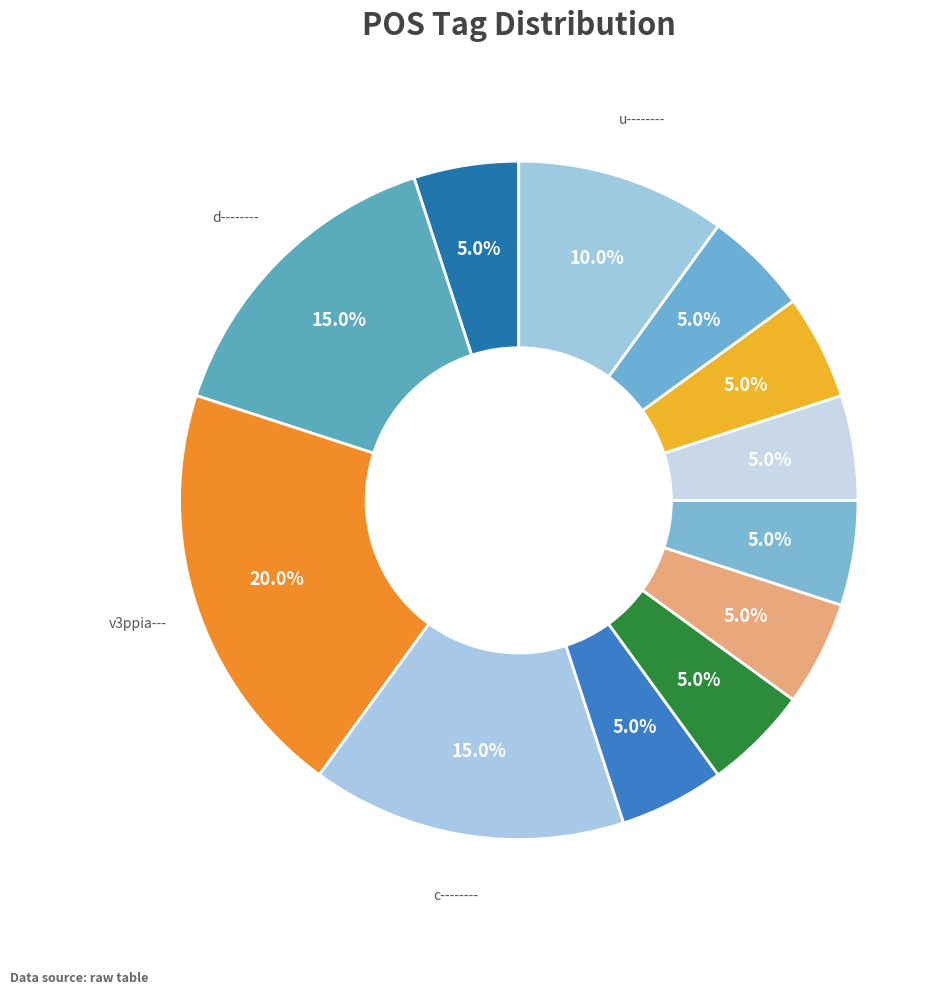

Is there a majority slice in this chart?

No